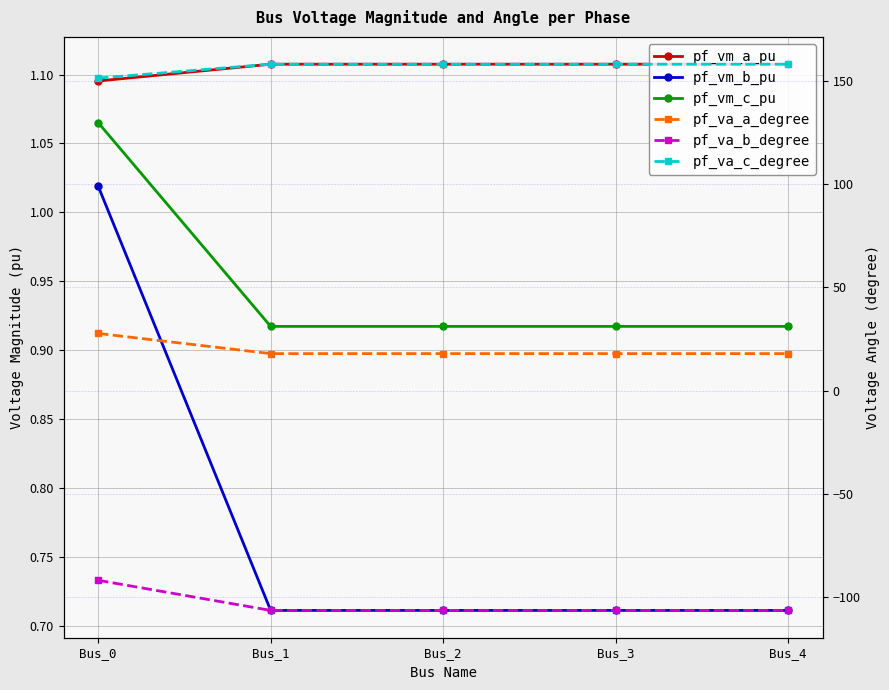

True or false: pf_va_c_degree has more than 1 interior local peaks.

False